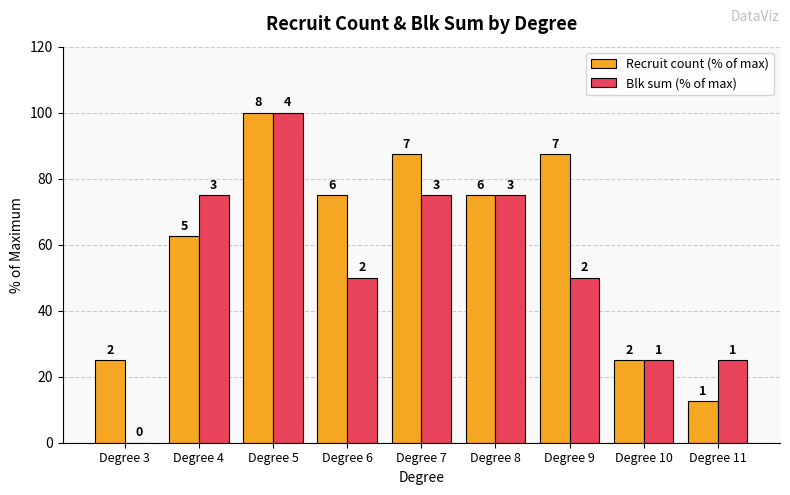

What are all the series names shown in the legend?

Recruit count (% of max), Blk sum (% of max)